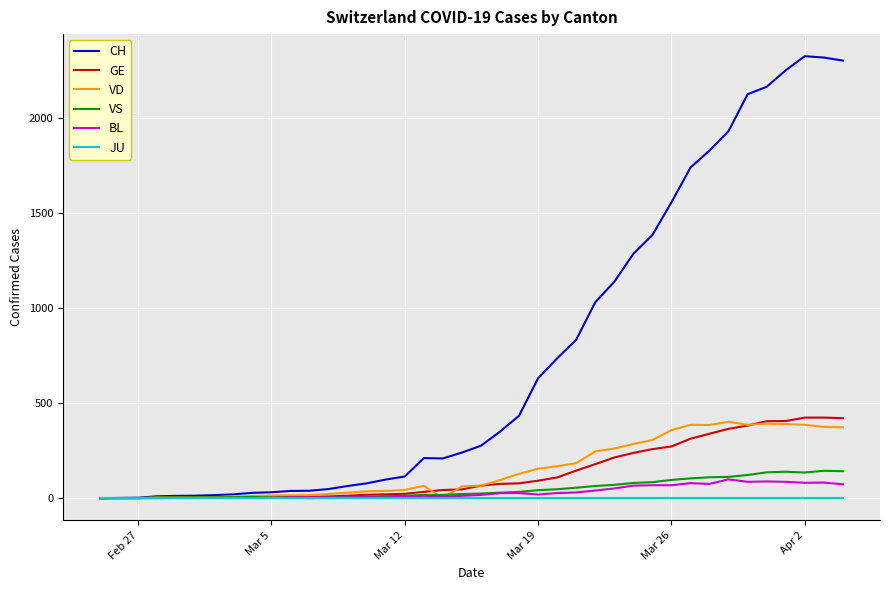

What is the difference between the maximum and minimum values in the VS series?

144